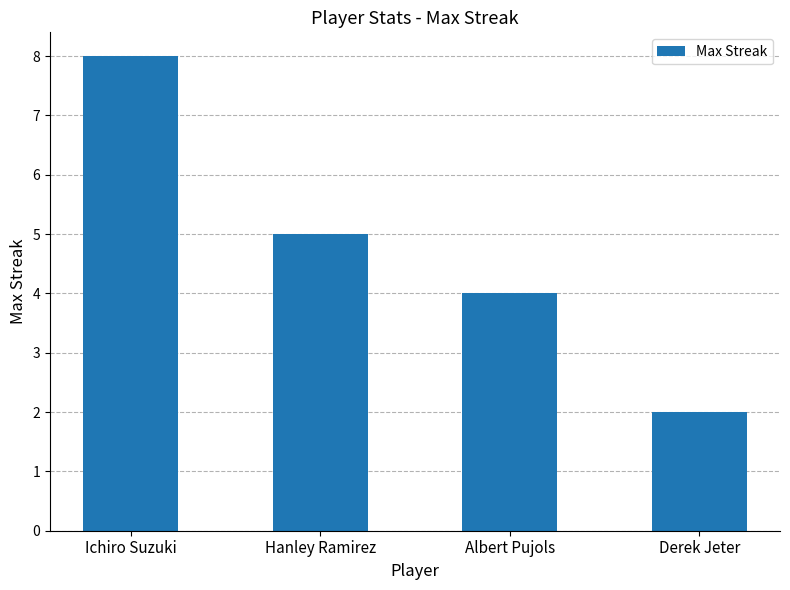

Which has a higher value, Derek Jeter or Albert Pujols?

Albert Pujols